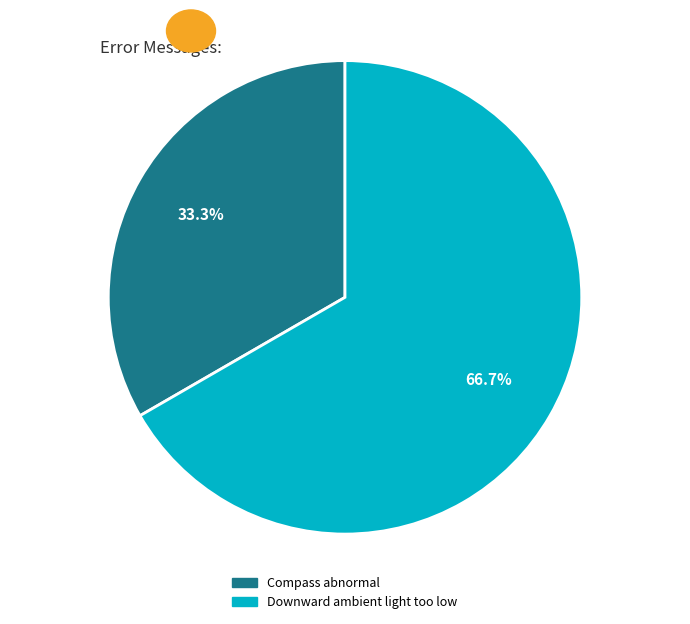

What percentage is the Compass abnormal slice, to the nearest percent?

33%